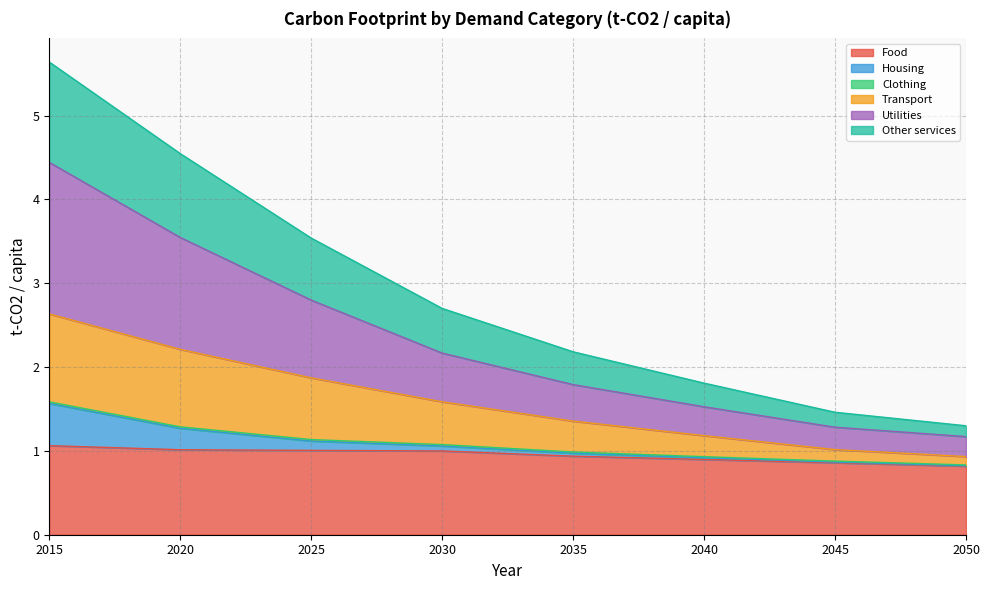

At which category is the sum across all series the highest?

2015